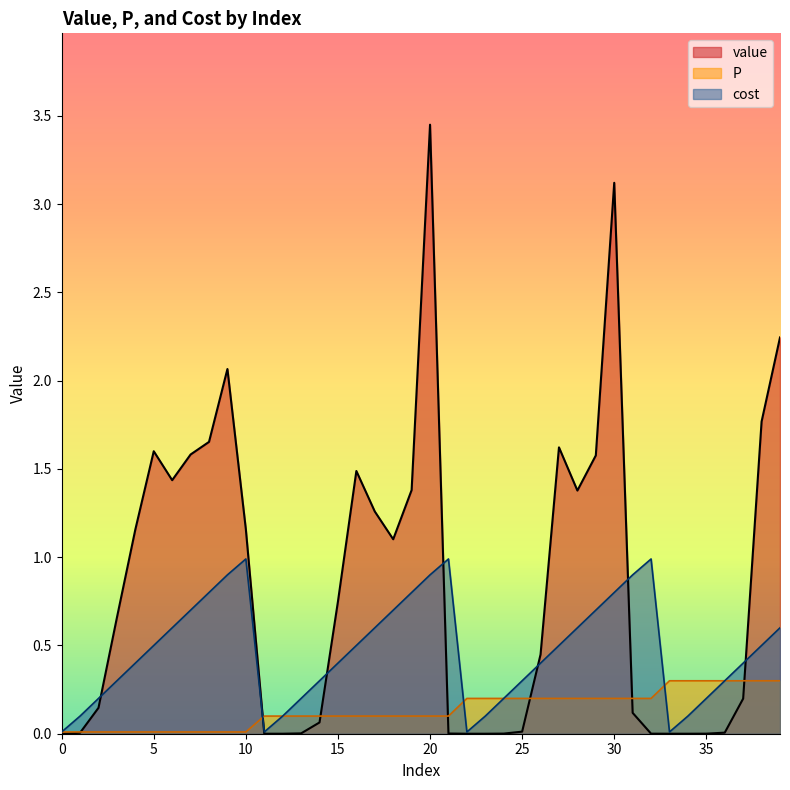

How many series are shown in this chart?

3